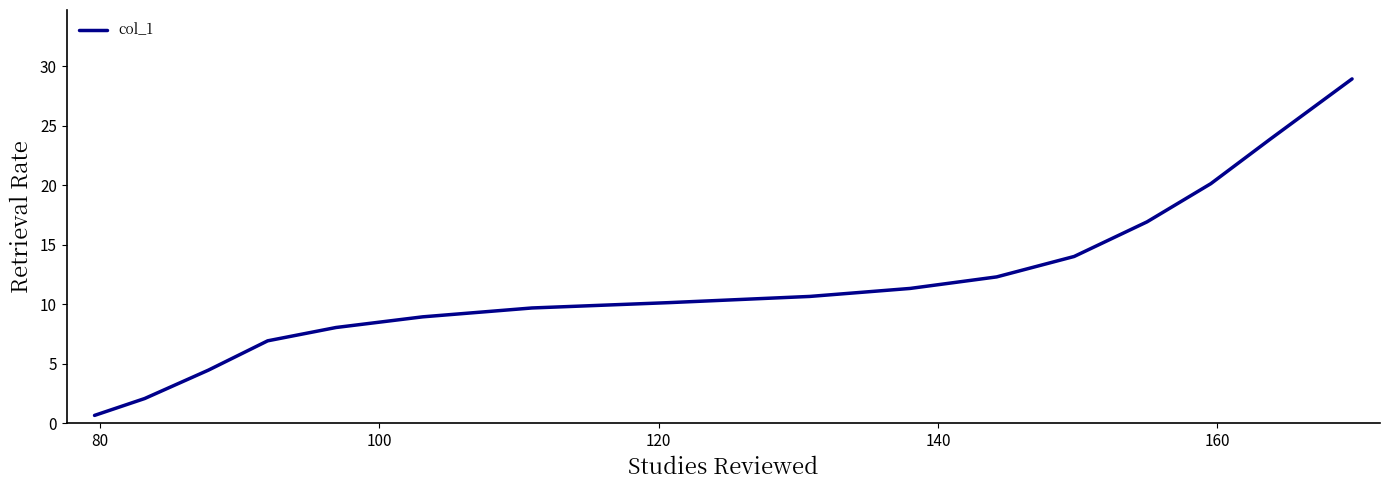

What is the difference between the maximum and minimum values?

28.3